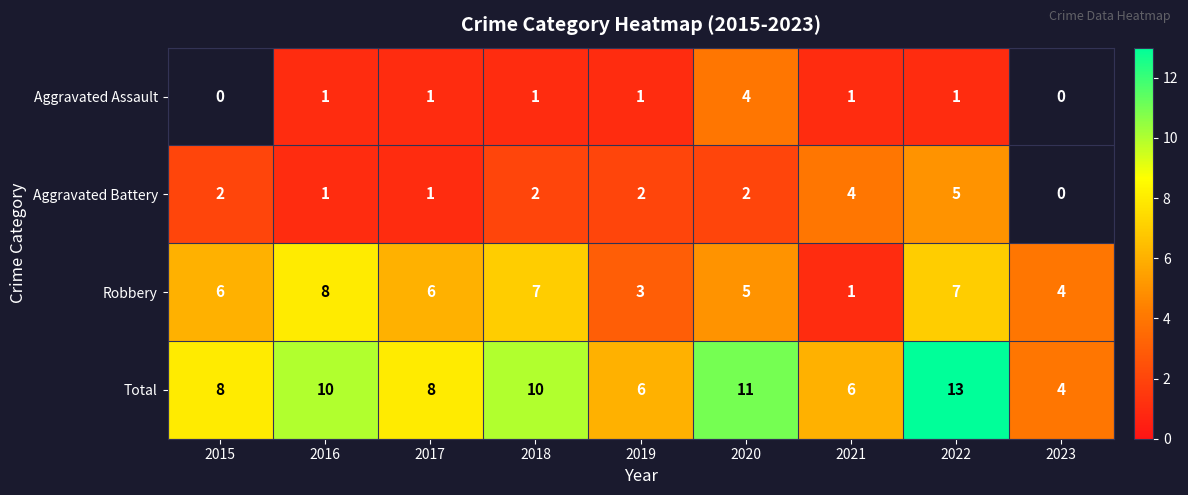

What is the difference between the highest and lowest values at 2020?

9